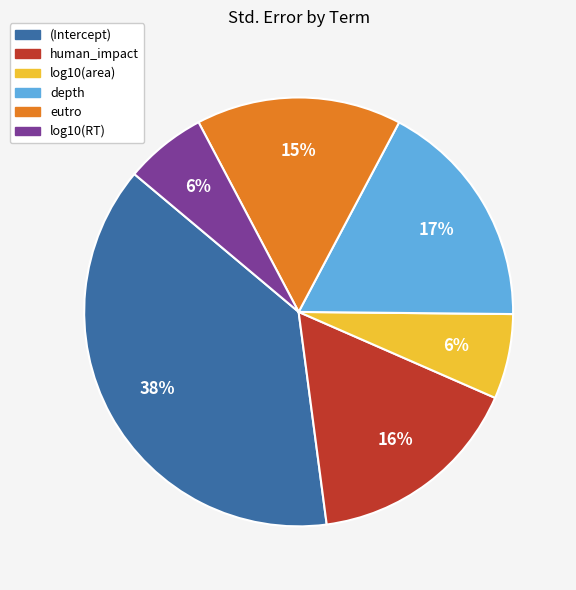

To the nearest percent, what is the difference between the depth and log10(RT) slice percentages?

11%